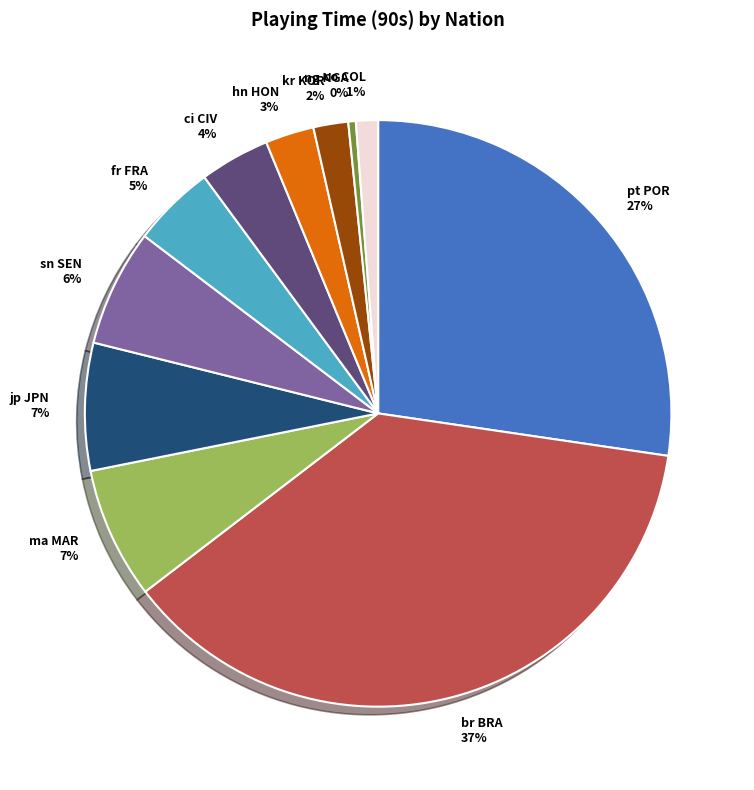

Is ma MAR the majority of the pie?

No